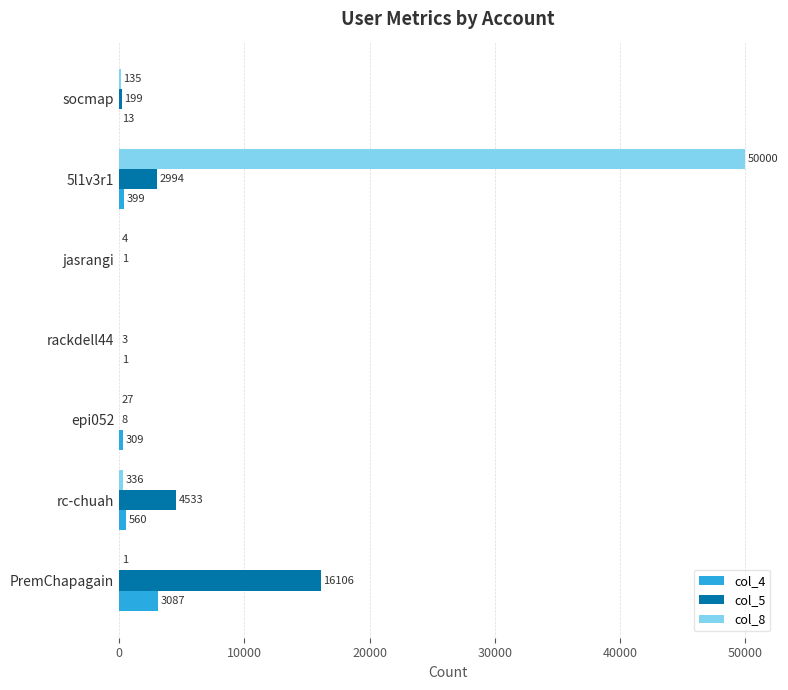

How many distinct data groups are displayed?

3